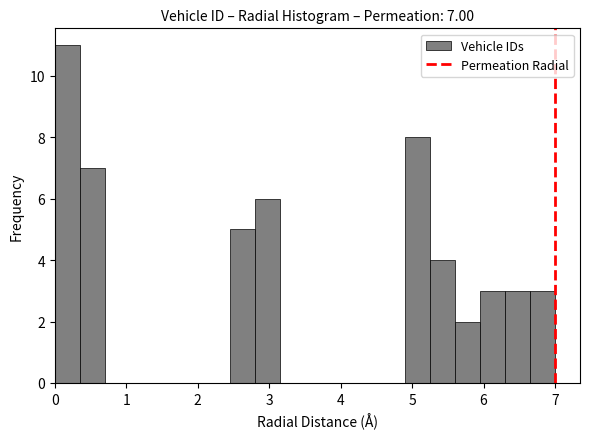

Read against the x-axis, roughly where is the centre of the tallest bar?

0.2